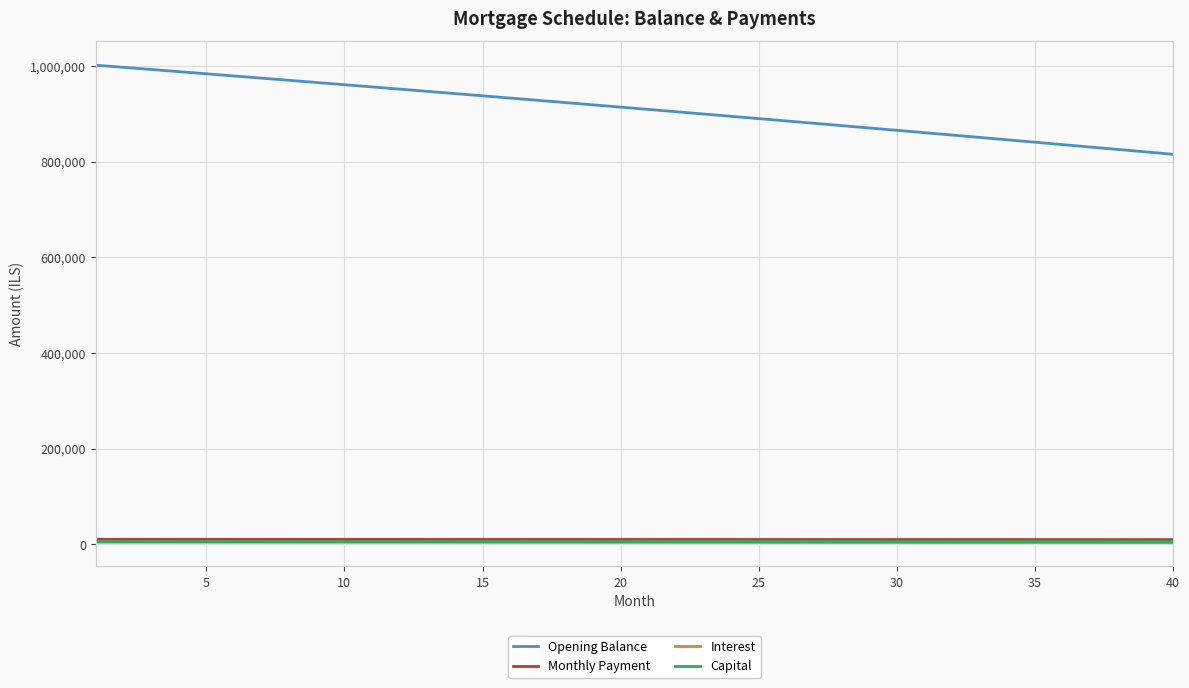

What is the highest value of the Opening Balance series?

1001500.0